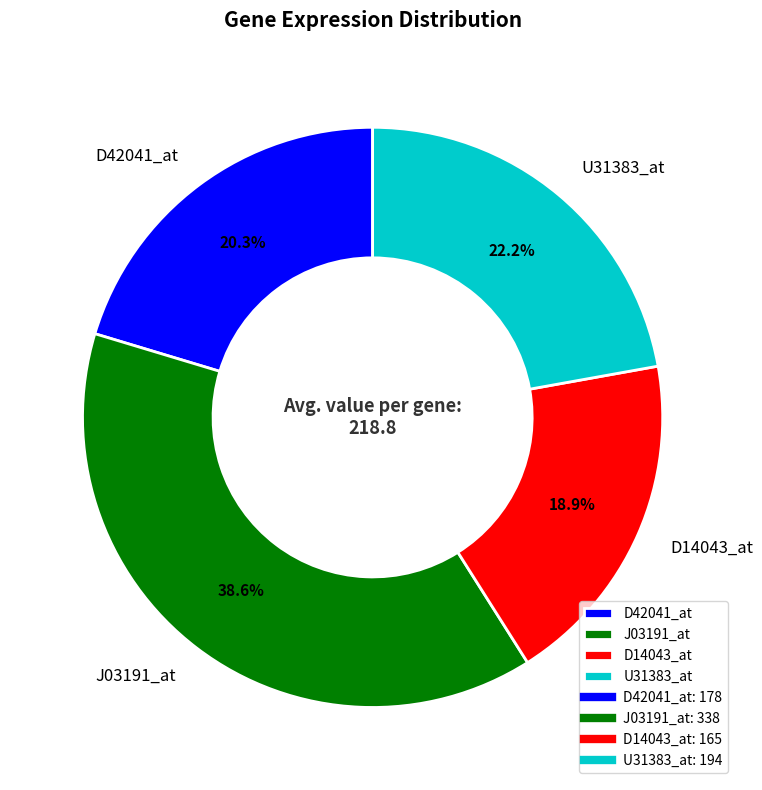

True or false: D14043_at accounts for 12% of the total.

False